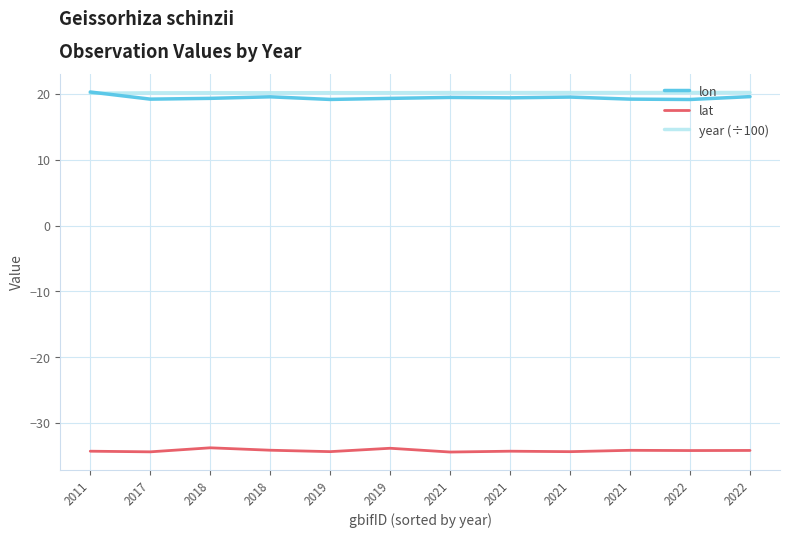

Is this an area chart (filled region under the line)?

No